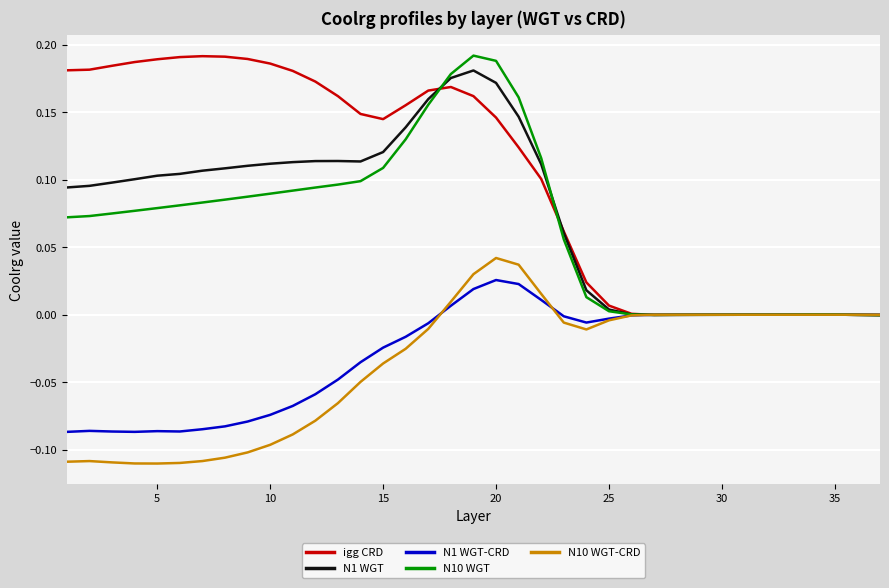

Which series has the largest total across all categories?

igg CRD